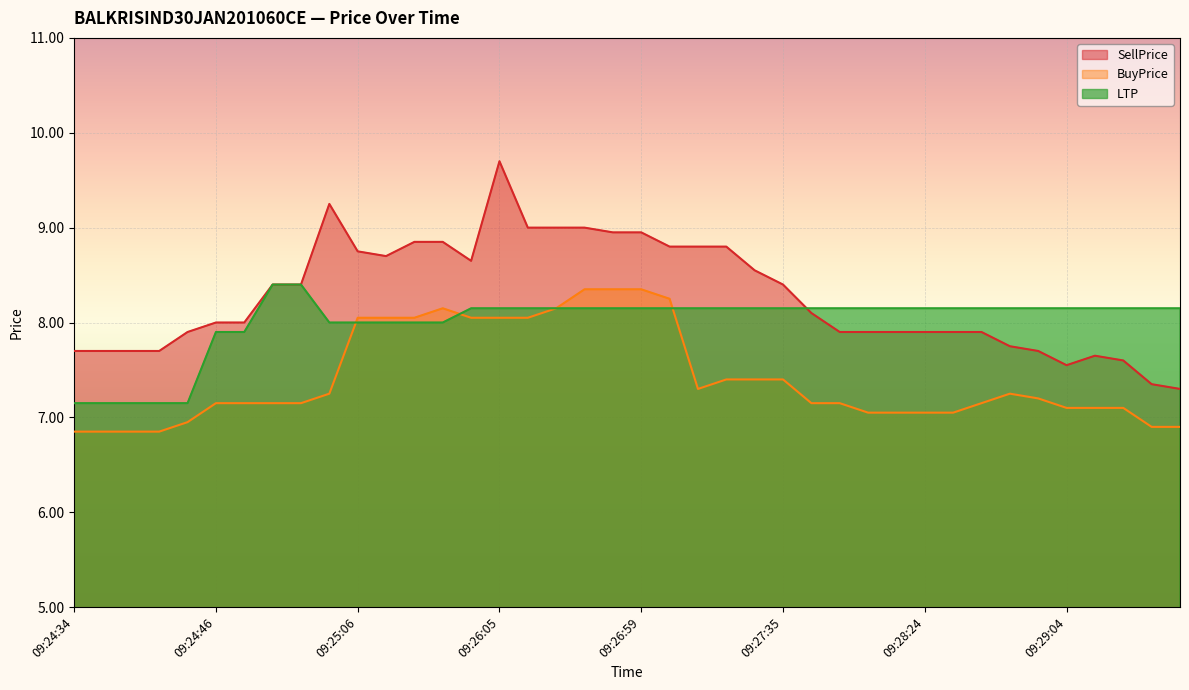

True or false: SellPrice has more than 2 points higher than both neighbors.

True